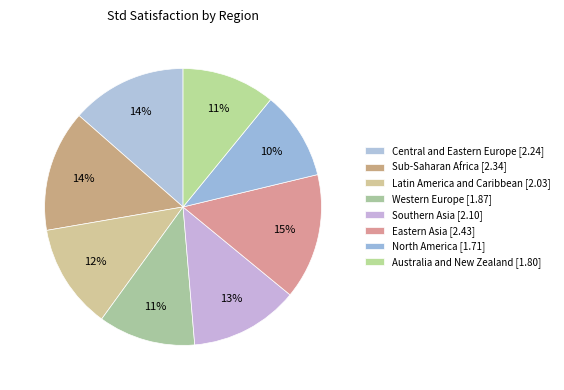

Count the number of slices in the pie.

8